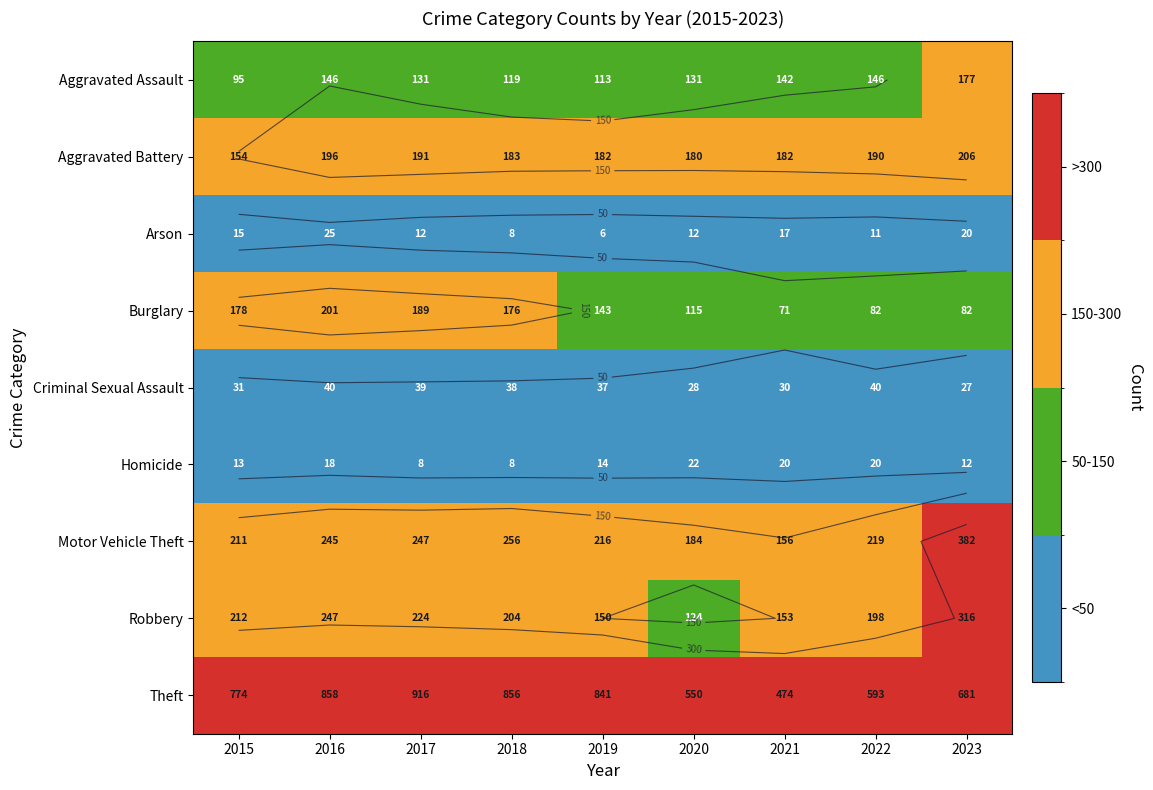

Between 2020 and 2016, which is larger?

2016